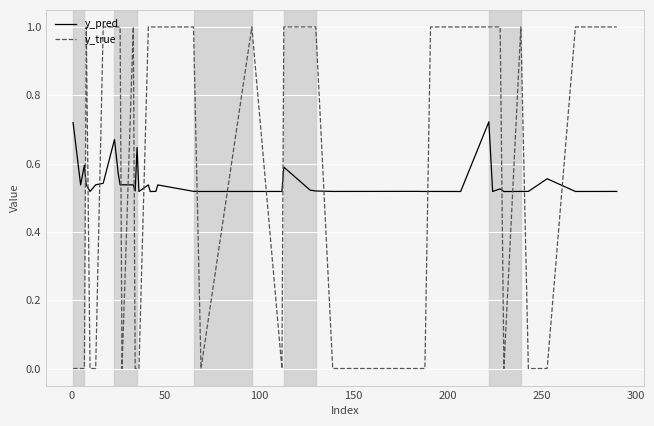

What are all the series names shown in the legend?

y_pred, y_true